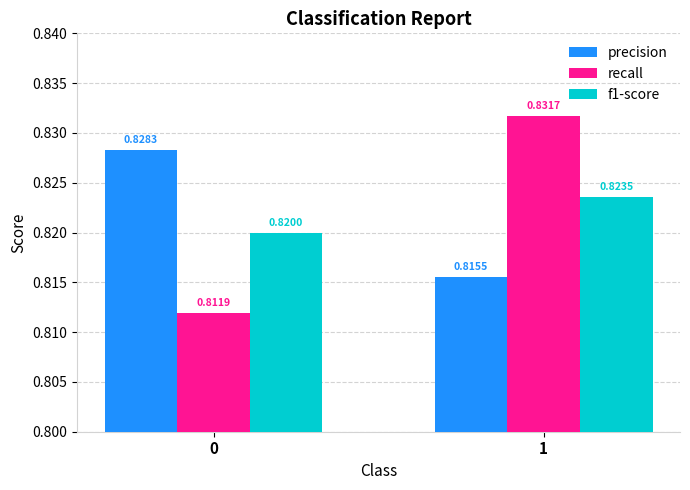

What is the sum of all precision values?

1.6